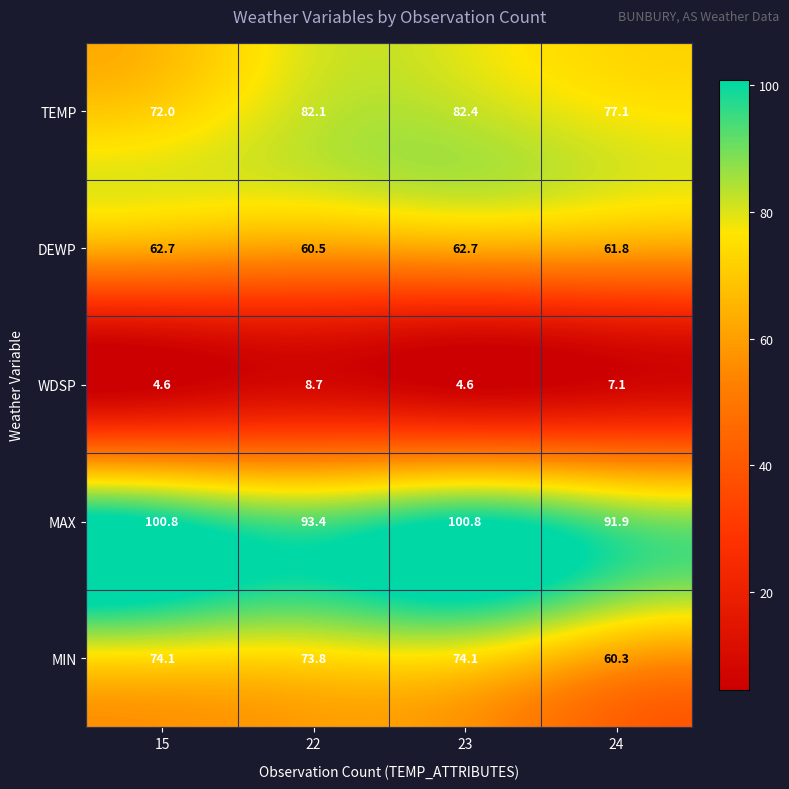

Where is DEWP nearest to the value 61?

22